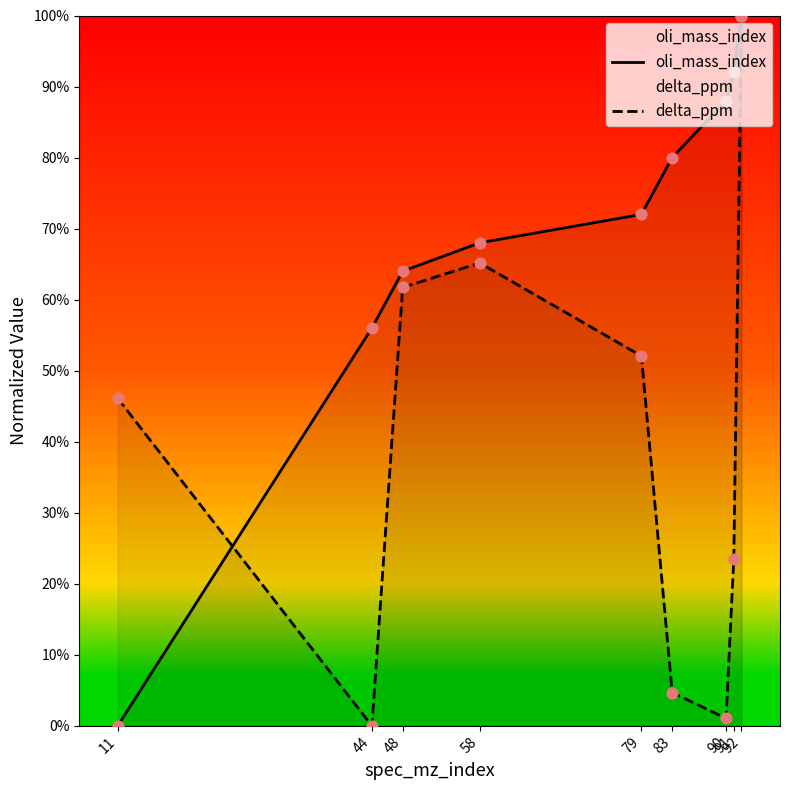

Is the value of oli_mass_index at 79 greater than the value of delta_ppm at 44?

Yes